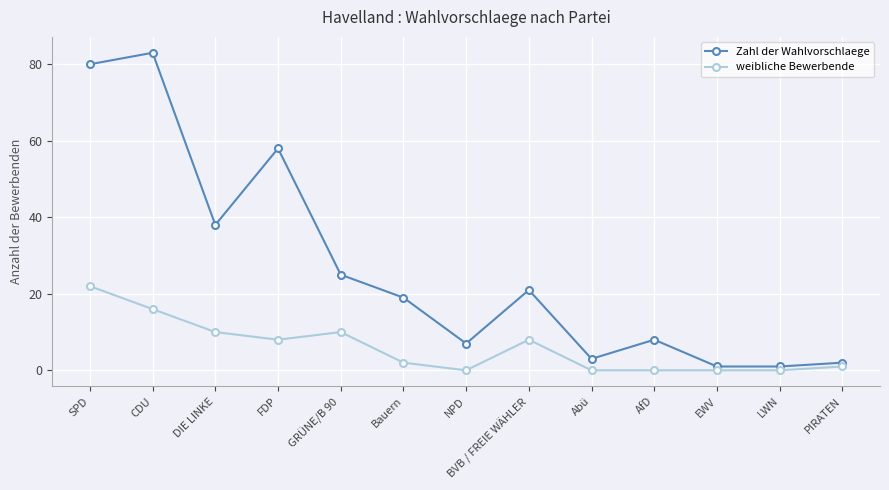

Rank the series at AfD from highest to lowest value.

Zahl der Wahlvorschlaege, weibliche Bewerbende